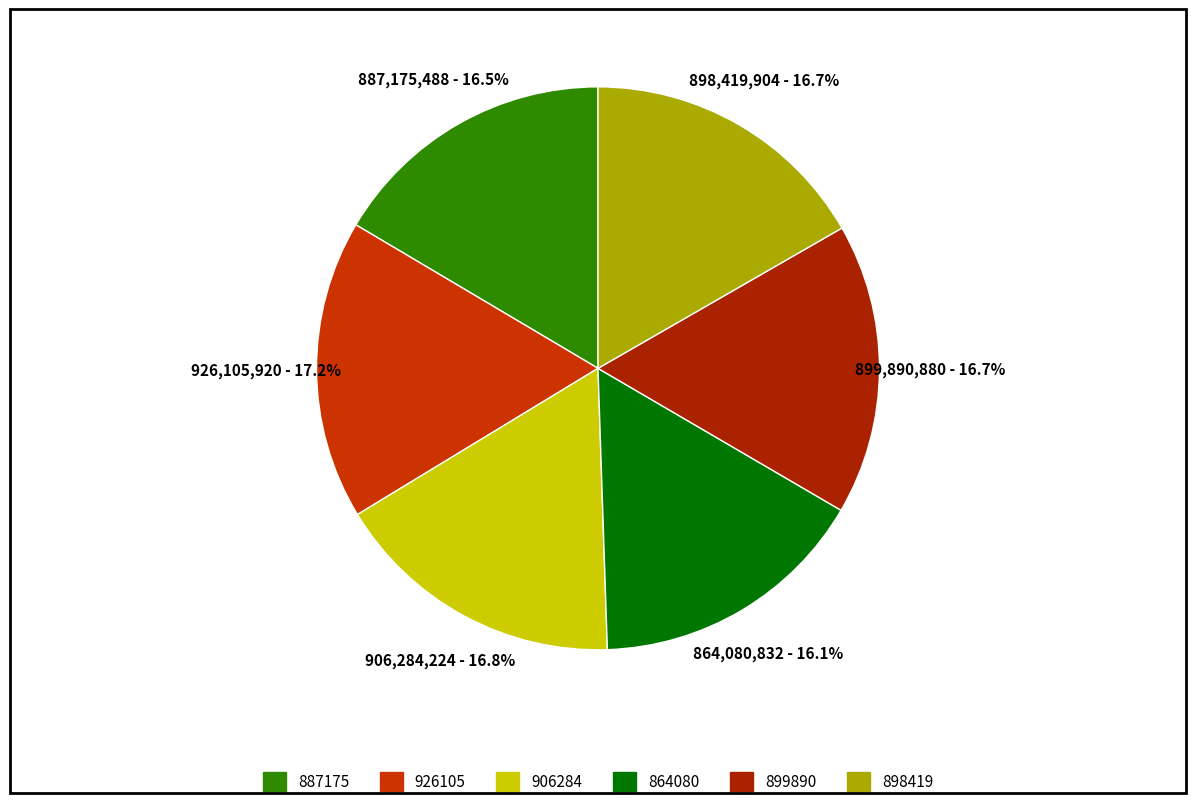

Is 926105 the majority of the pie?

No